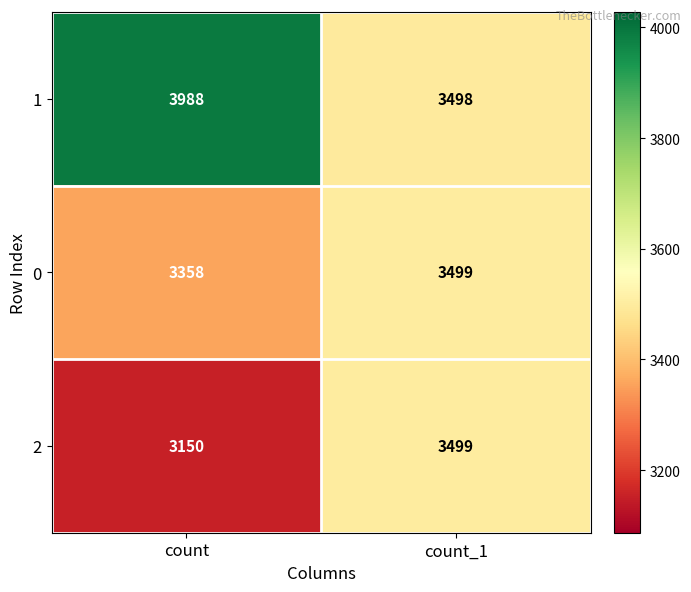

At how many categories does at least one series exceed 3211?

2